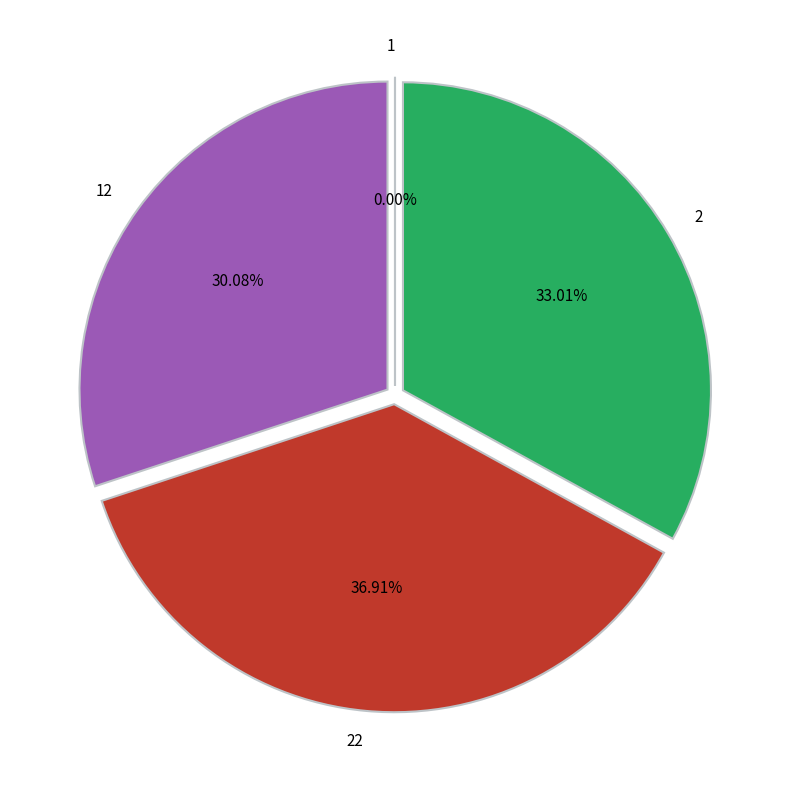

Is there any slice that represents more than half of the pie?

No